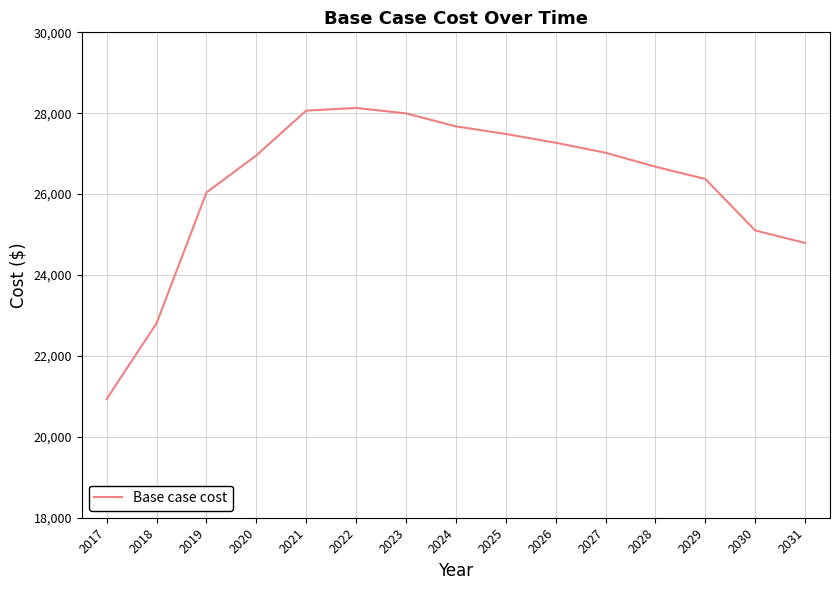

Does the chart display data point markers on the line(s)?

No